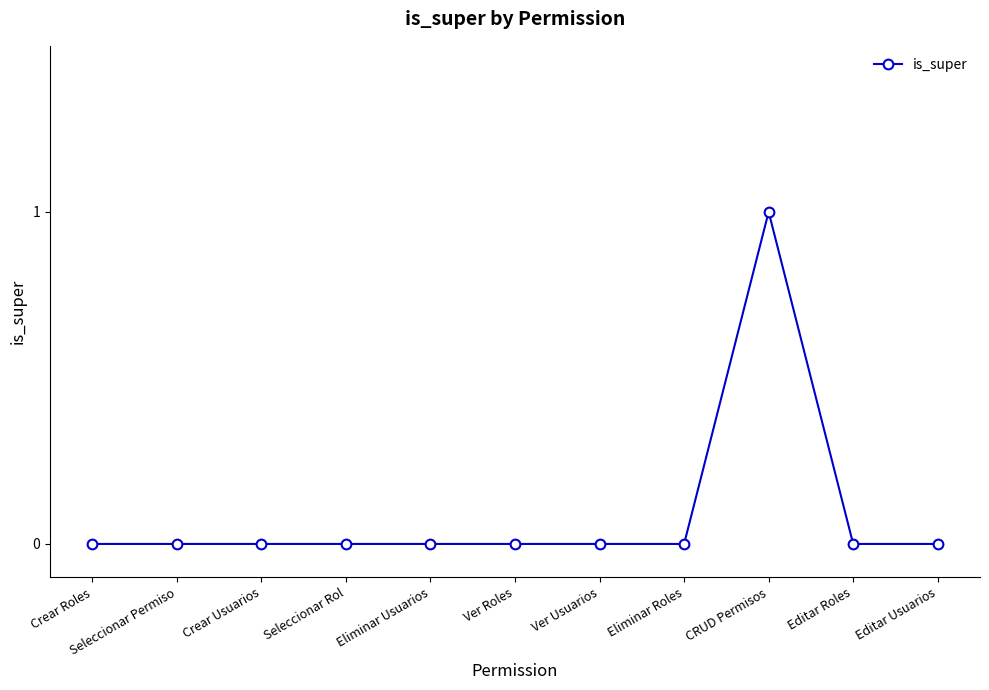

Is it true that the value at CRUD Permisos is 0?

False